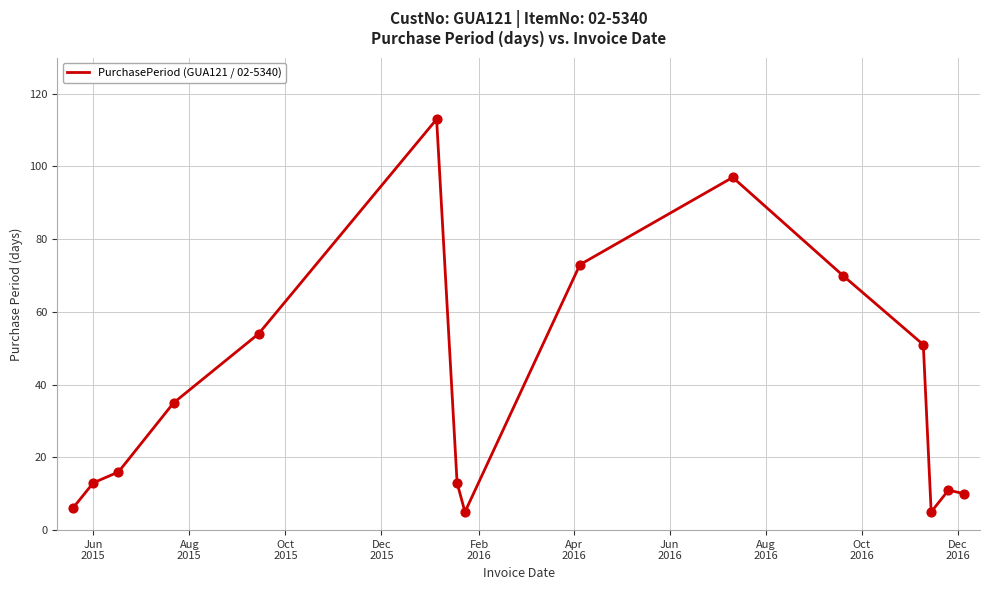

What is the difference between the maximum and minimum values?

108